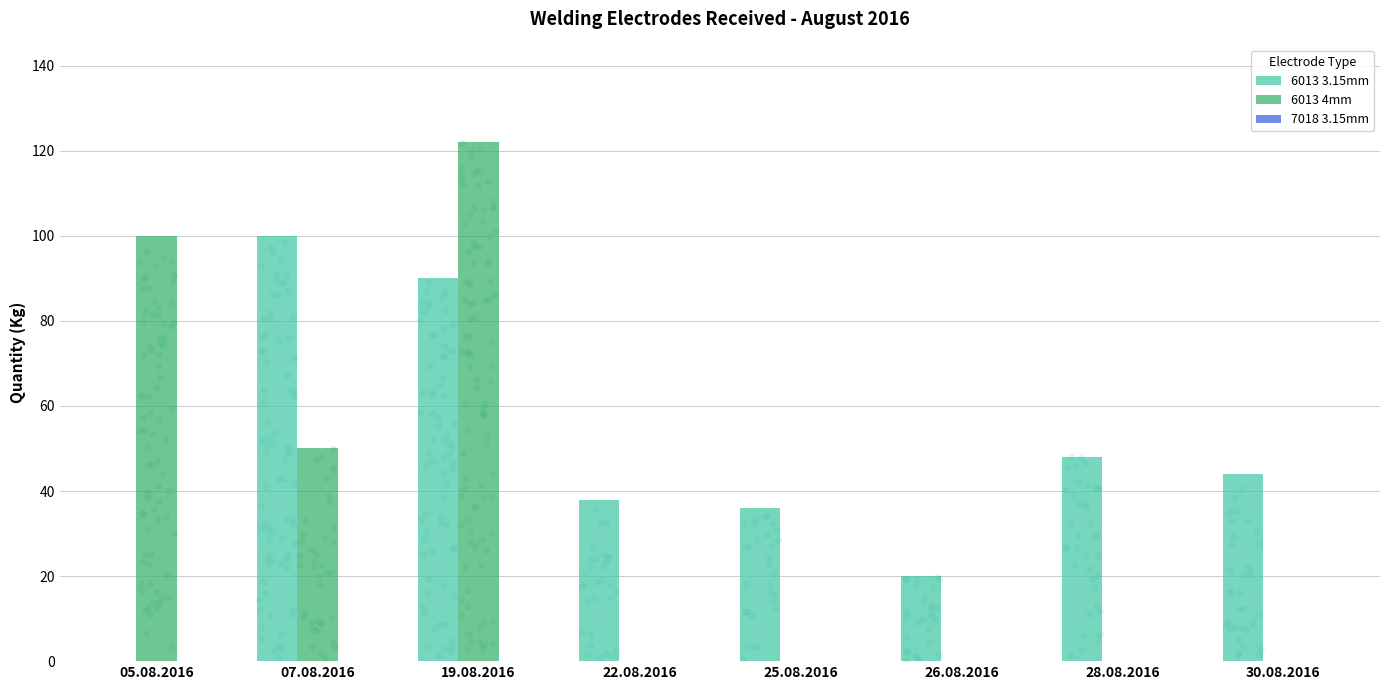

At which category is the sum across all series the highest?

19.08.2016